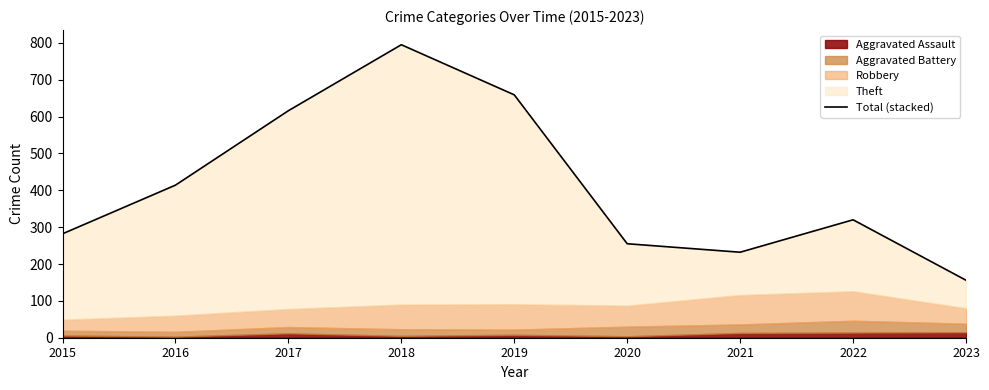

Rank the categories by value from lowest to highest.

2023, 2021, 2020, 2015, 2022, 2016, 2017, 2019, 2018